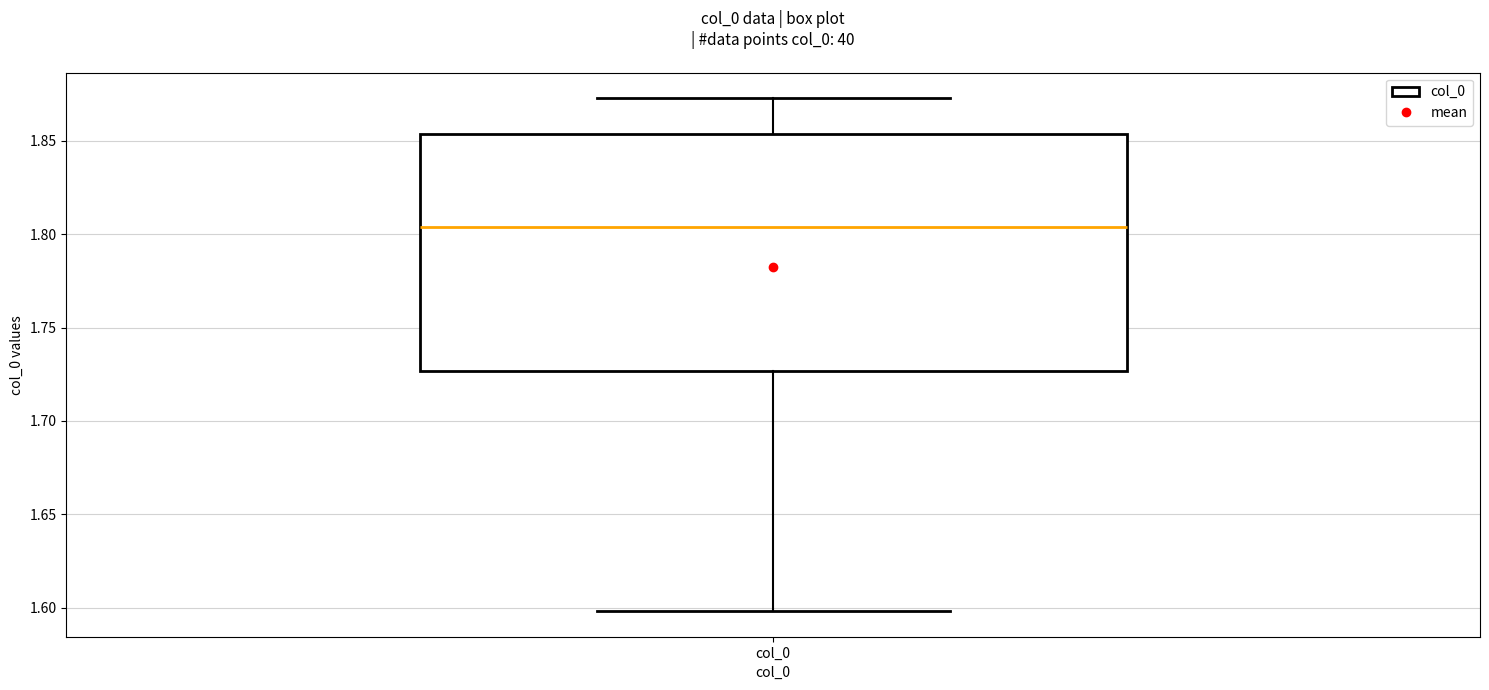

Where does the lower whisker of the box for col_0 end on the y-axis? The values are not printed on the chart, so give them approximately, as read against the axis.

1.600